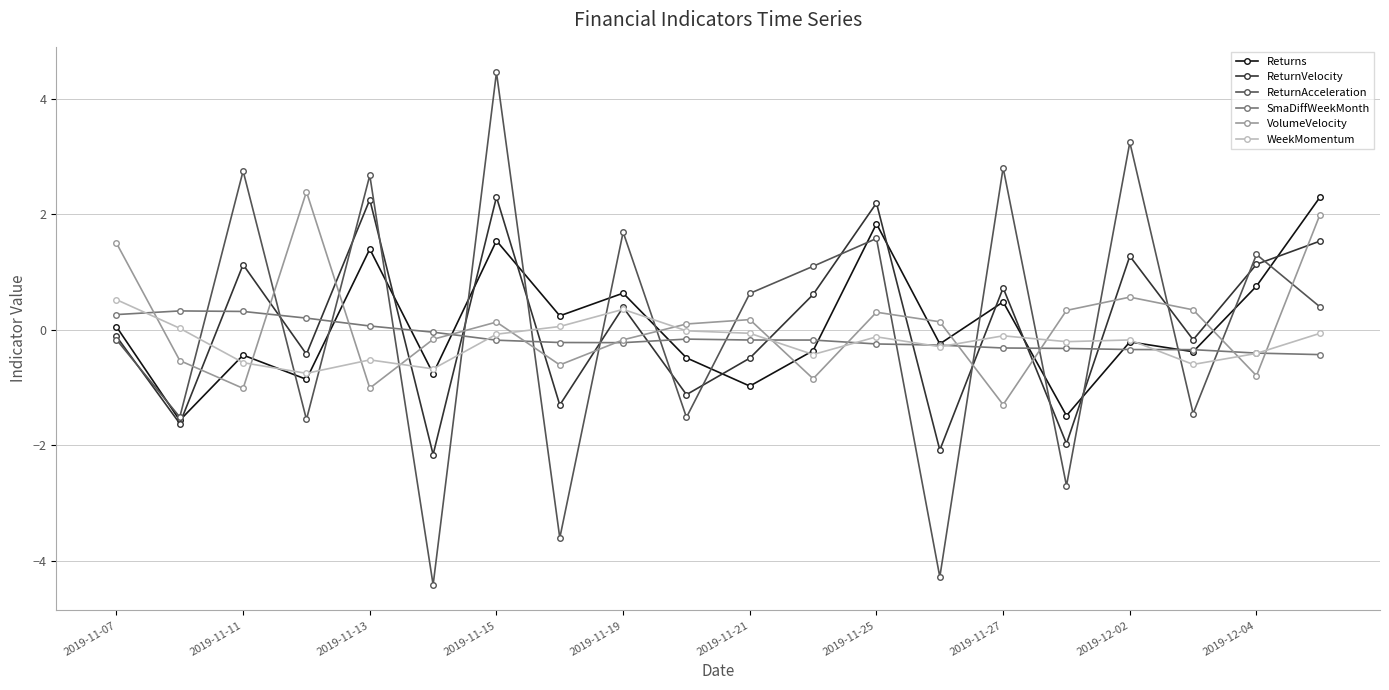

Count the number of data series in this chart.

6